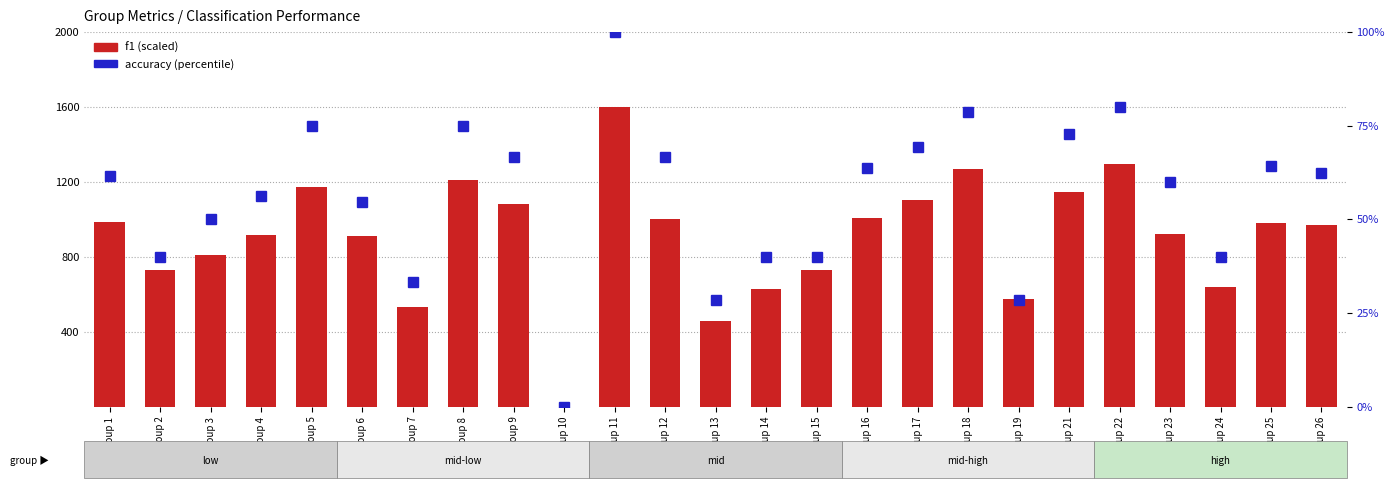

What is the difference between the accuracy (%) values at Group 7 and Group 1?

28.2